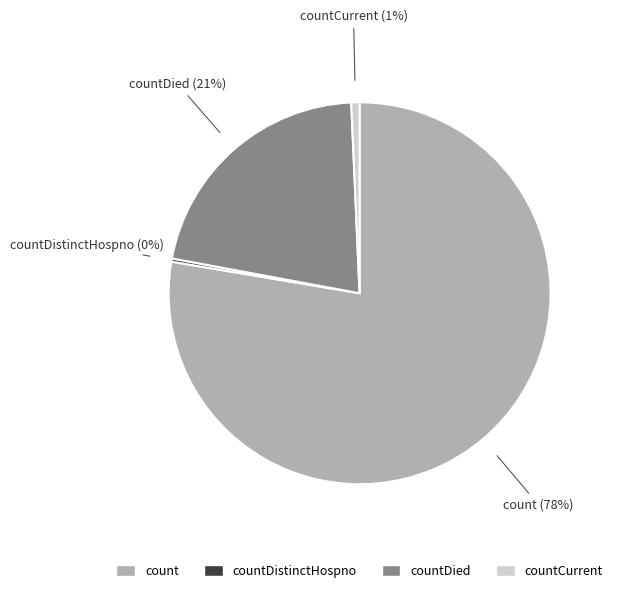

Which category accounts for the majority?

count